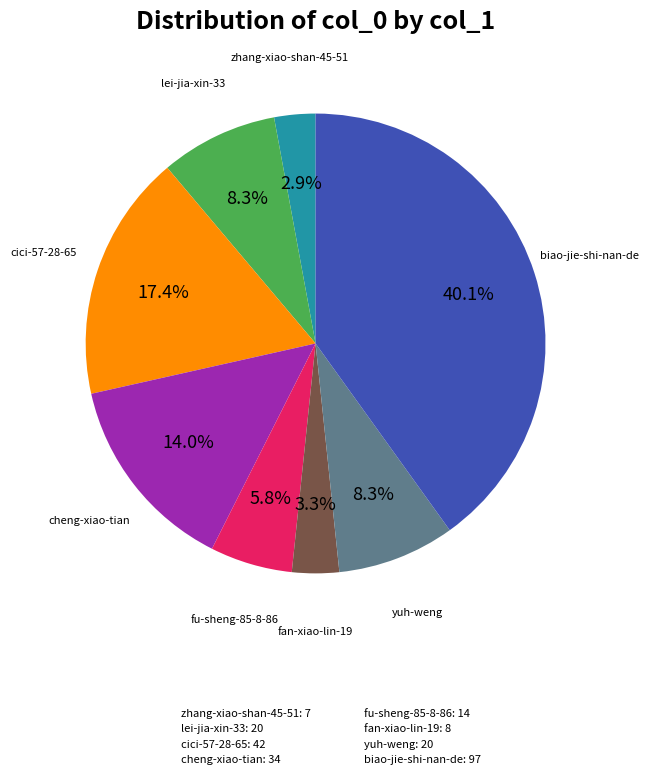

Is there a majority slice in this chart?

No